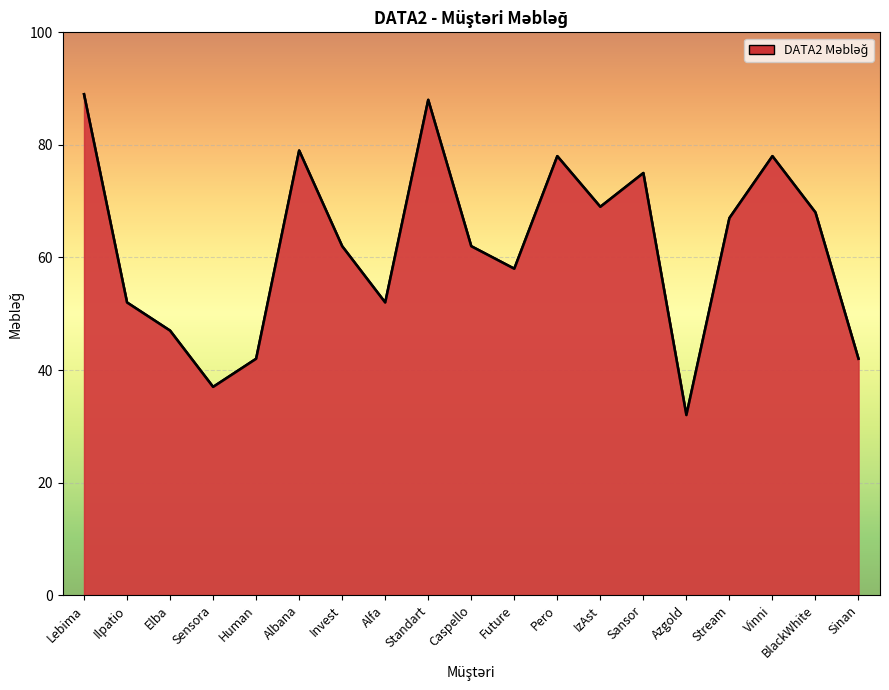

The chart shows a value of 32 at Azgold. True or false?

True